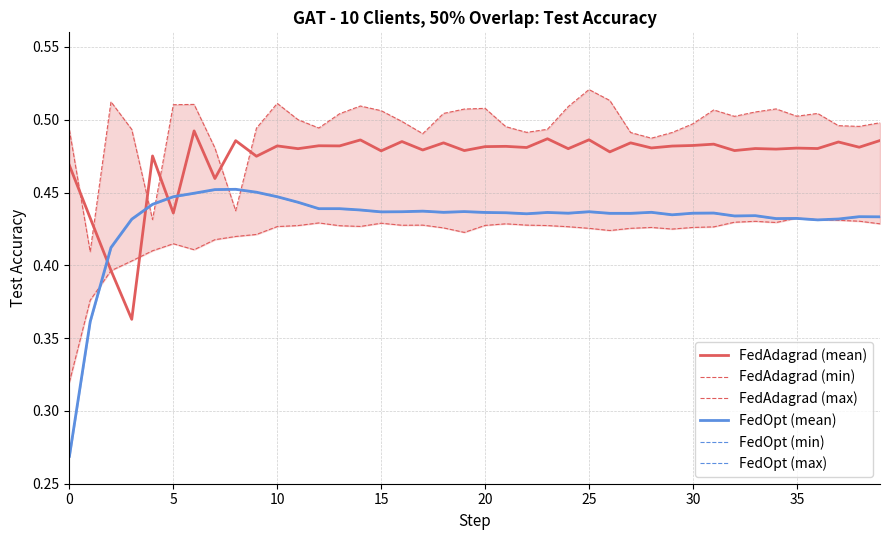

Which has a higher value, 10 or 32?

10